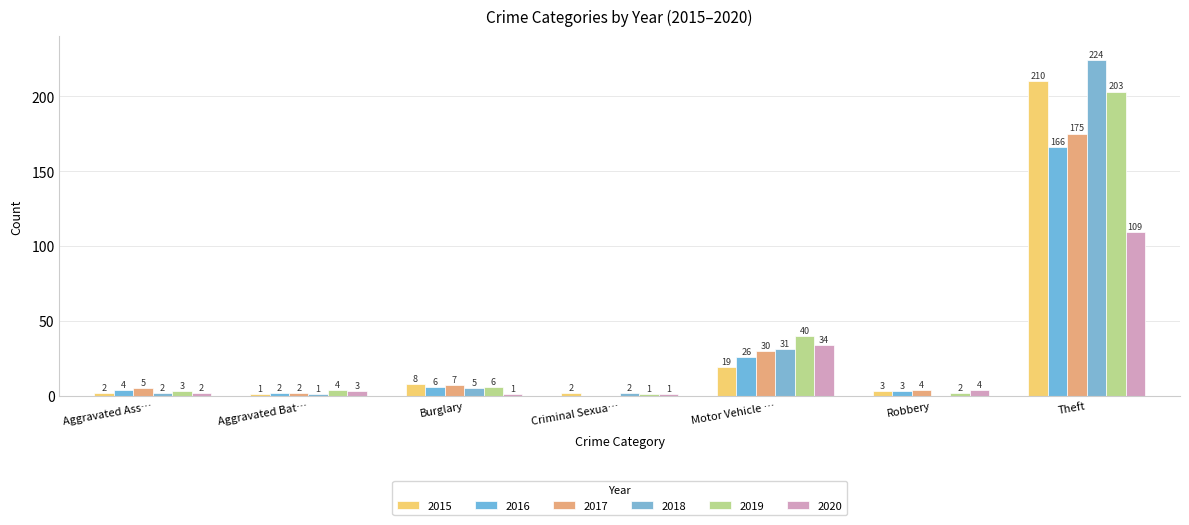

At which label is 2020 closest to 55?

Motor Vehicle …